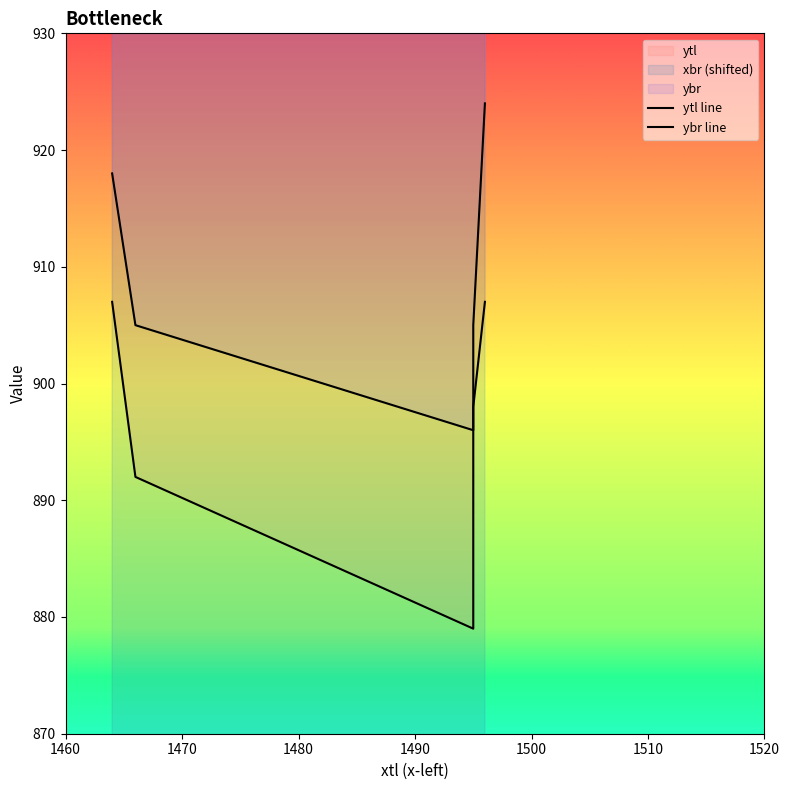

True or false: ytl line has a value of 1250 at 1460.

False